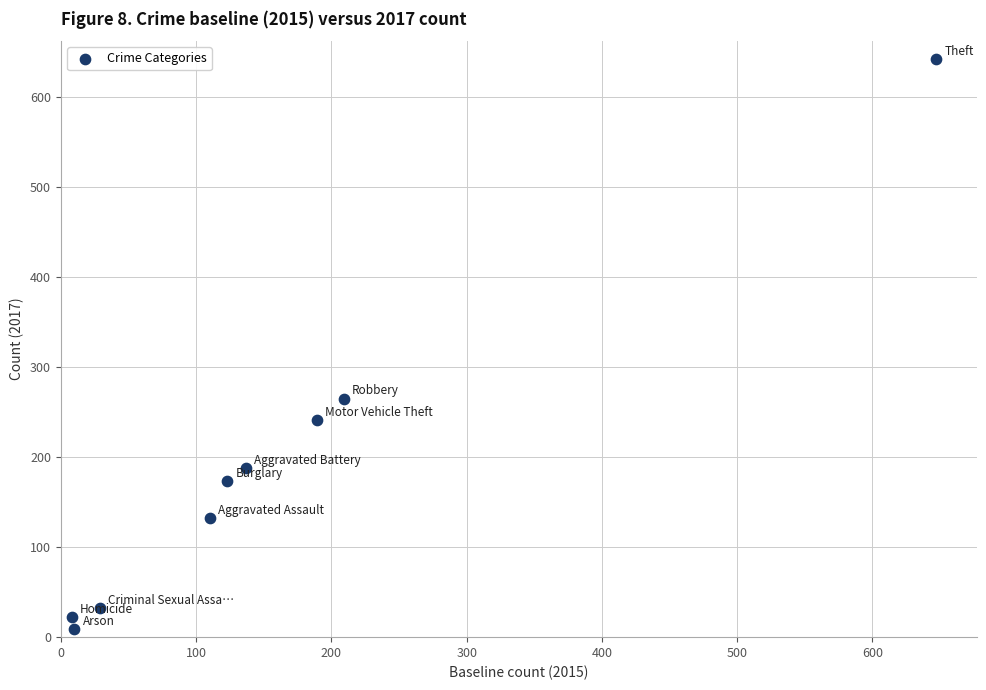

What Y value in the scatter plot is closest to 325?

265